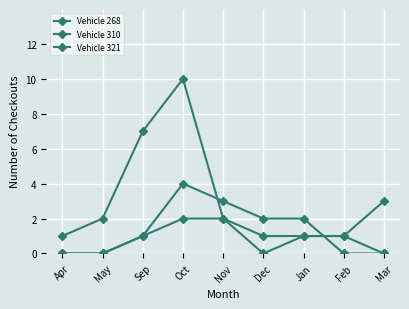

How many values in the Vehicle 268 series are below 2?

4